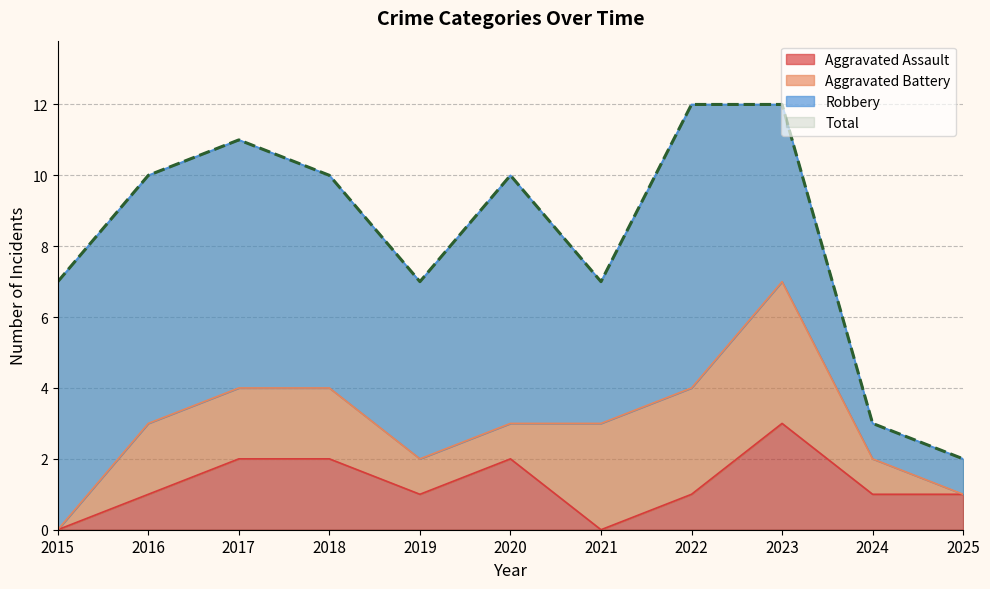

At which category does the chart reach its peak across all series?

2022